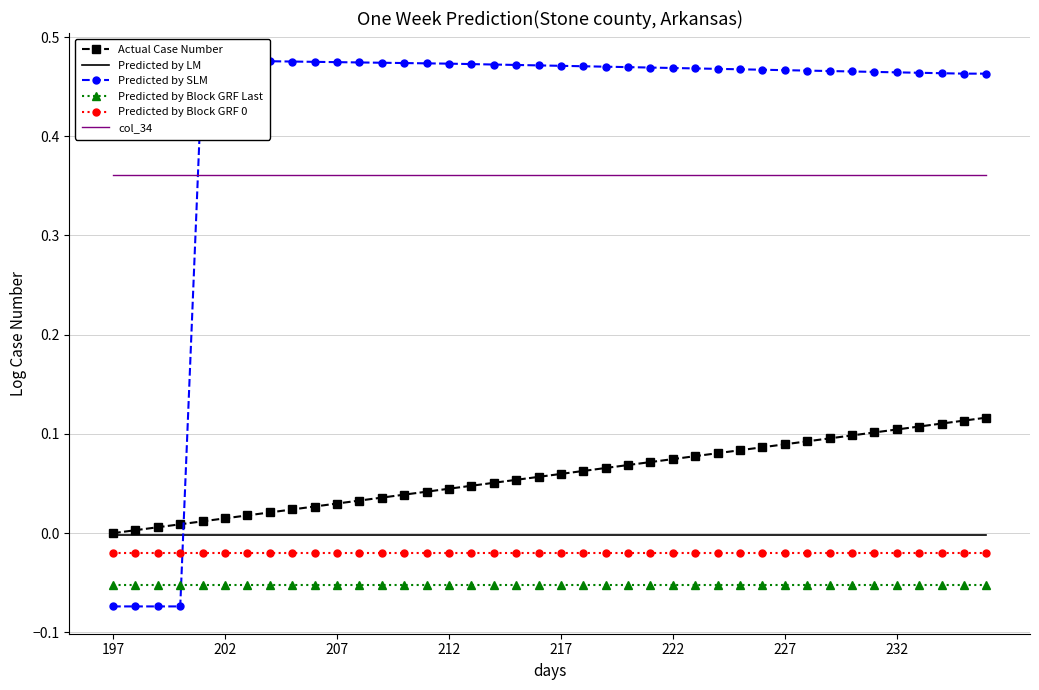

True or false: col_34 has a value of 0.1 at 34.

False